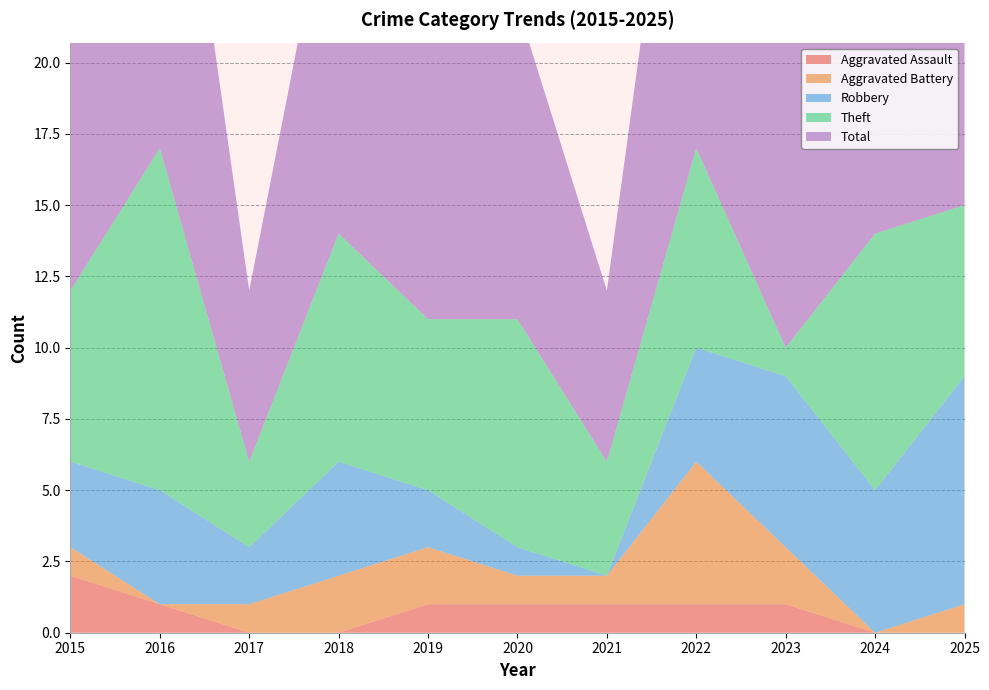

Reading left to right, what are all the values shown in this chart?

Aggravated Assault: 2015=2	2016=1	2017=0	2018=0	2019=1	2020=1	2021=1	2022=1	2023=1	2024=0	2025=0
Aggravated Battery: 2015=1	2016=0	2017=1	2018=2	2019=2	2020=1	2021=1	2022=5	2023=2	2024=0	2025=1
Robbery: 2015=3	2016=4	2017=2	2018=4	2019=2	2020=1	2021=0	2022=4	2023=6	2024=5	2025=8
Theft: 2015=6	2016=12	2017=3	2018=8	2019=6	2020=8	2021=4	2022=7	2023=1	2024=9	2025=6
Total: 2015=12	2016=17	2017=6	2018=14	2019=11	2020=11	2021=6	2022=18	2023=11	2024=14	2025=15